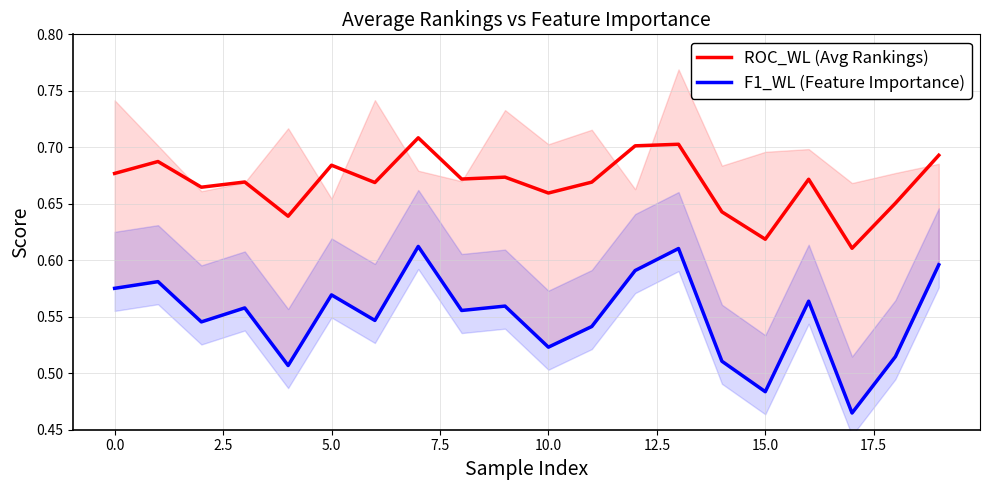

How many lines are shown in the chart?

2